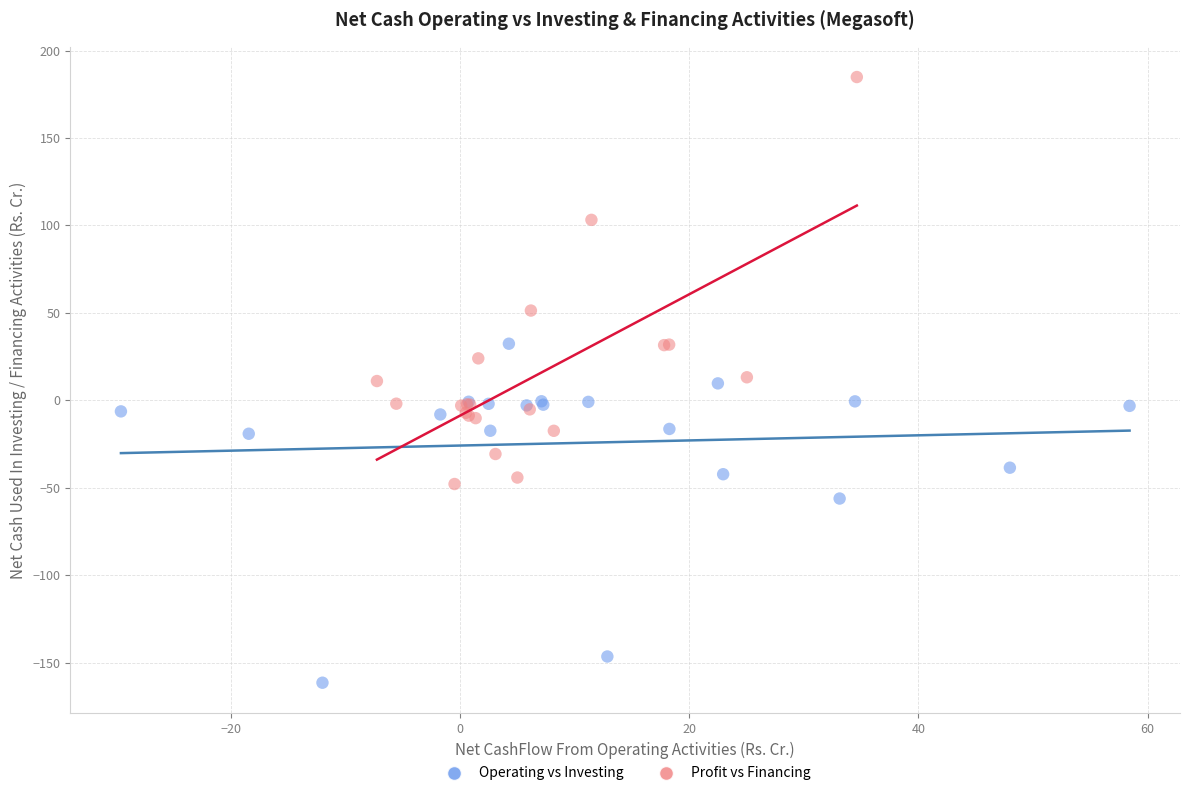

Which series has the largest Y range (max minus min)?

Profit vs Financing